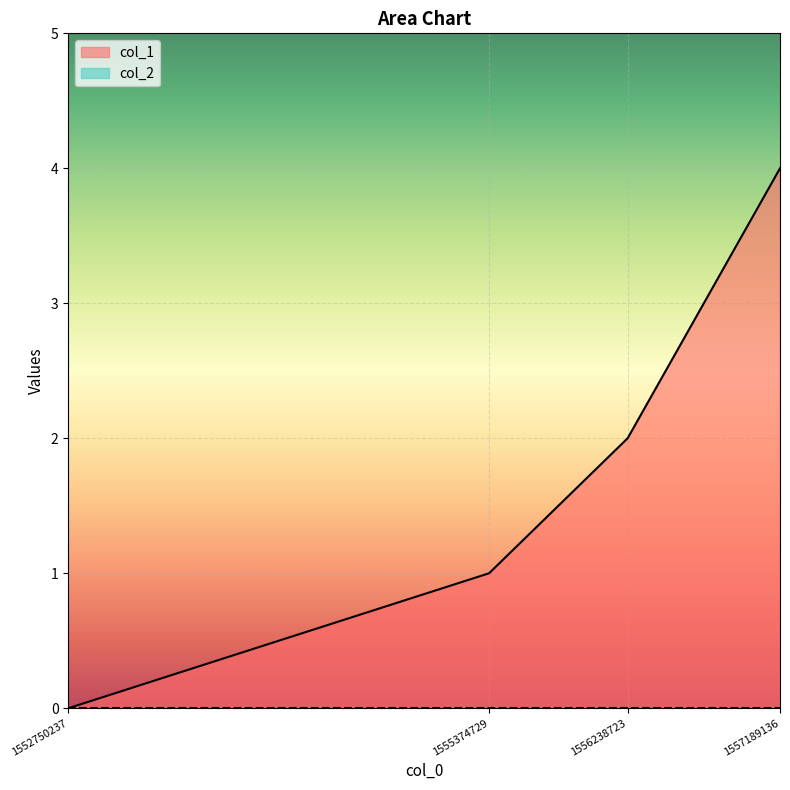

The chart shows a value of 1 at 1555374729. True or false?

False